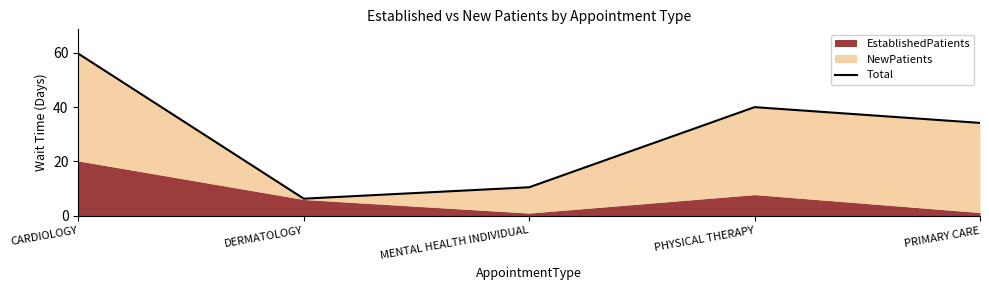

True or false: the data has more than 0 interior local peaks.

True